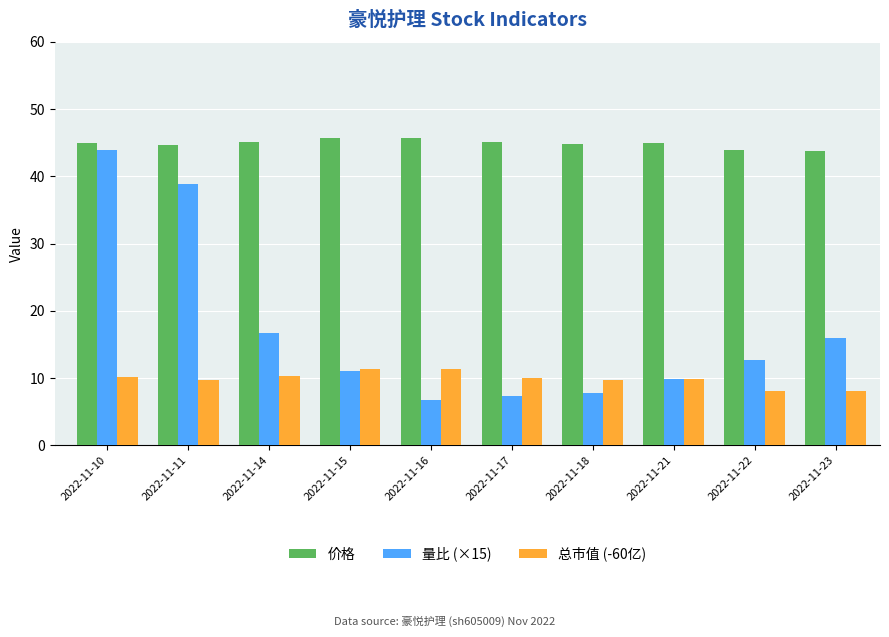

List the series in order of their overall mean, lowest first.

总市值 (-60亿), 量比 (×15), 价格